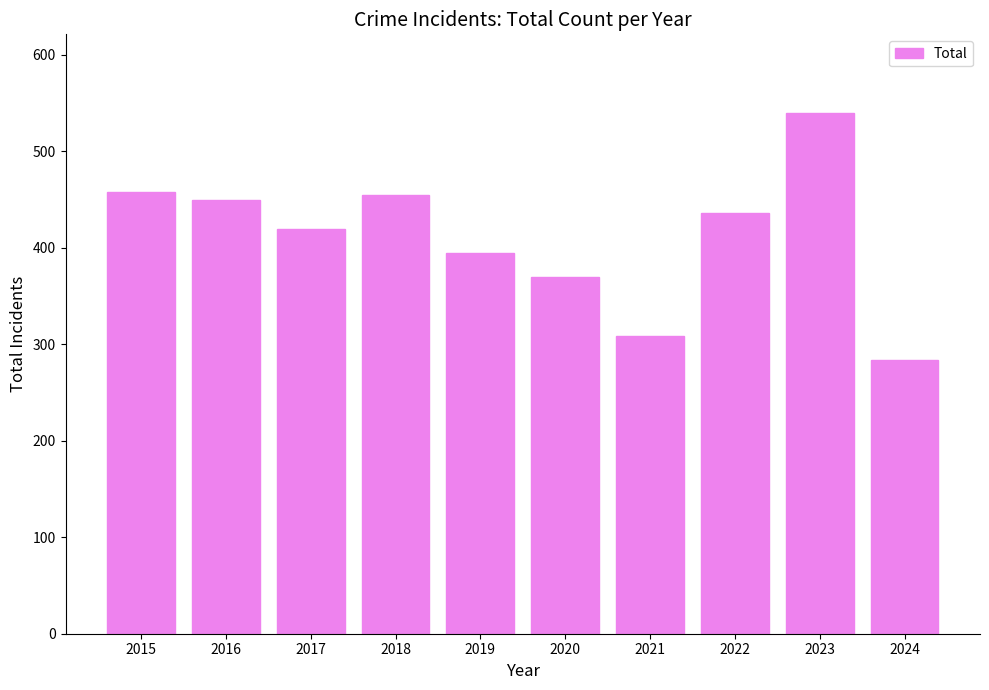

Which has a higher value, 2017 or 2023?

2023